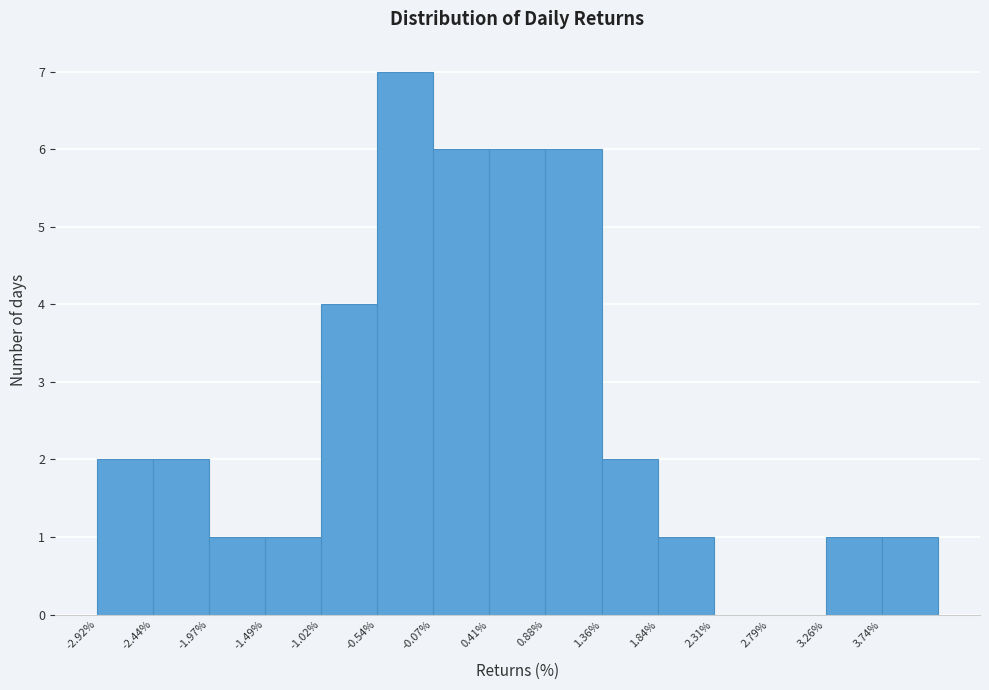

Reading left to right, list every bar in this chart as the range it spans on the x-axis followed by its height. Neither the bar edges nor the heights are printed on the chart, so give them approximately, as read against the axes.

-2.90 to -2.45: 2
-2.45 to -1.95: 2
-1.95 to -1.50: 1
-1.50 to -1.00: 1
-1.00 to -0.55: 4
-0.55 to -0.05: 7
-0.05 to 0.40: 6
0.40 to 0.90: 6
0.90 to 1.35: 6
1.35 to 1.85: 2
1.85 to 2.30: 1
2.30 to 2.80: 0
2.80 to 3.25: 0
3.25 to 3.75: 1
3.75 to 4.20: 1